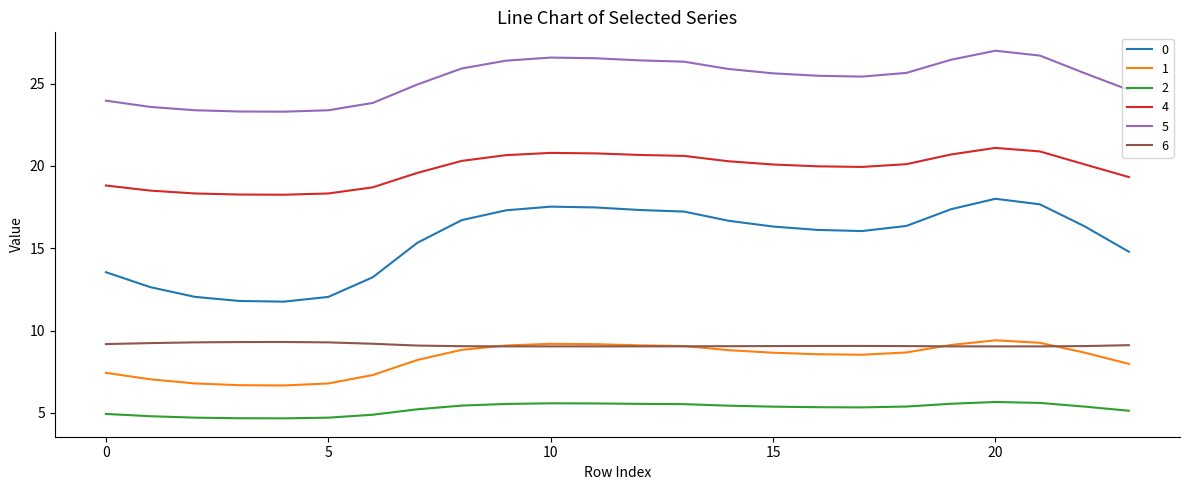

Is this an area chart (filled region under the line)?

No